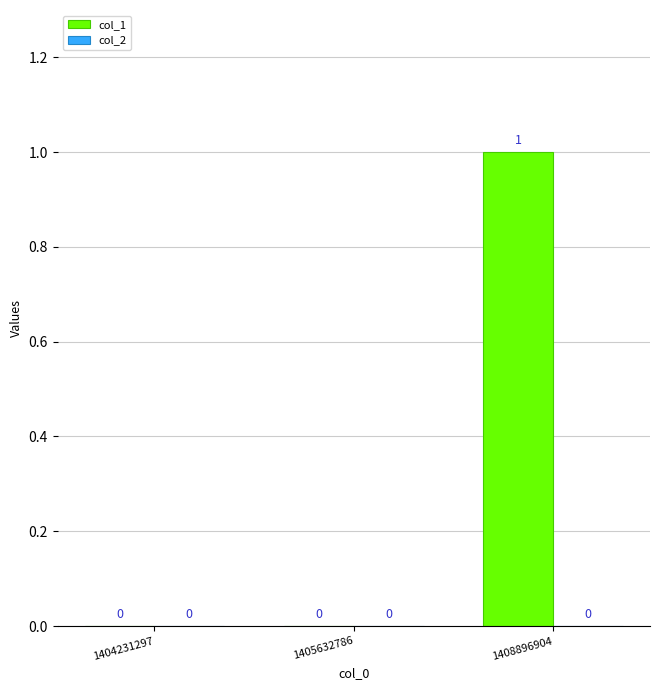

Reading left to right, what are all the values shown in this chart?

1404231297=0	1405632786=0	1408896904=1